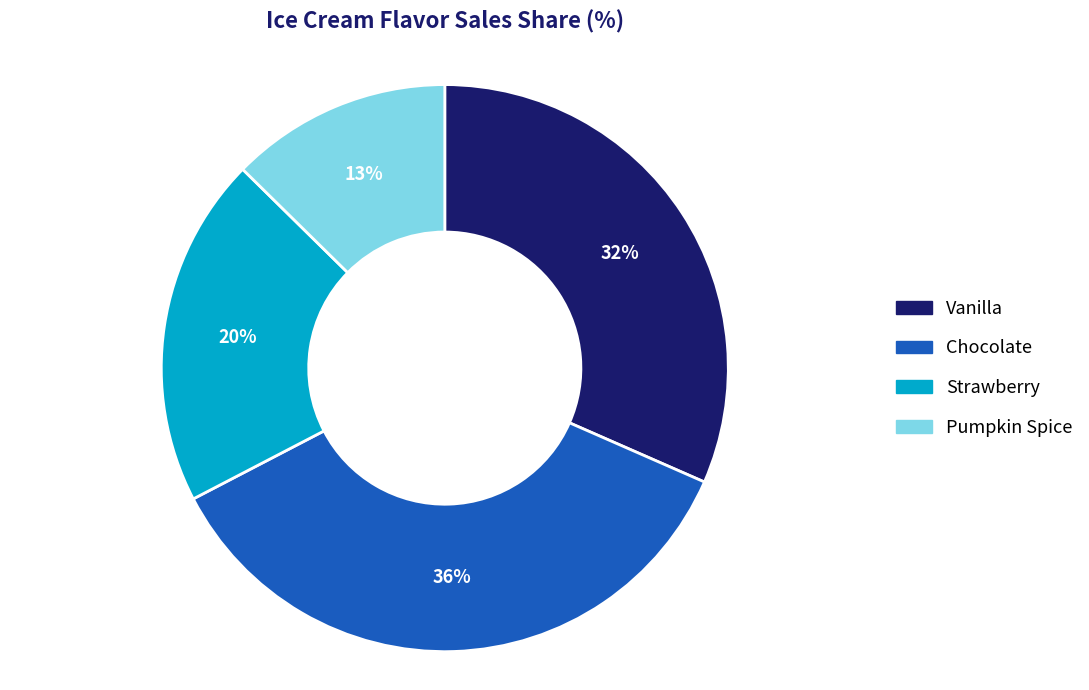

Does any single category account for the majority?

No